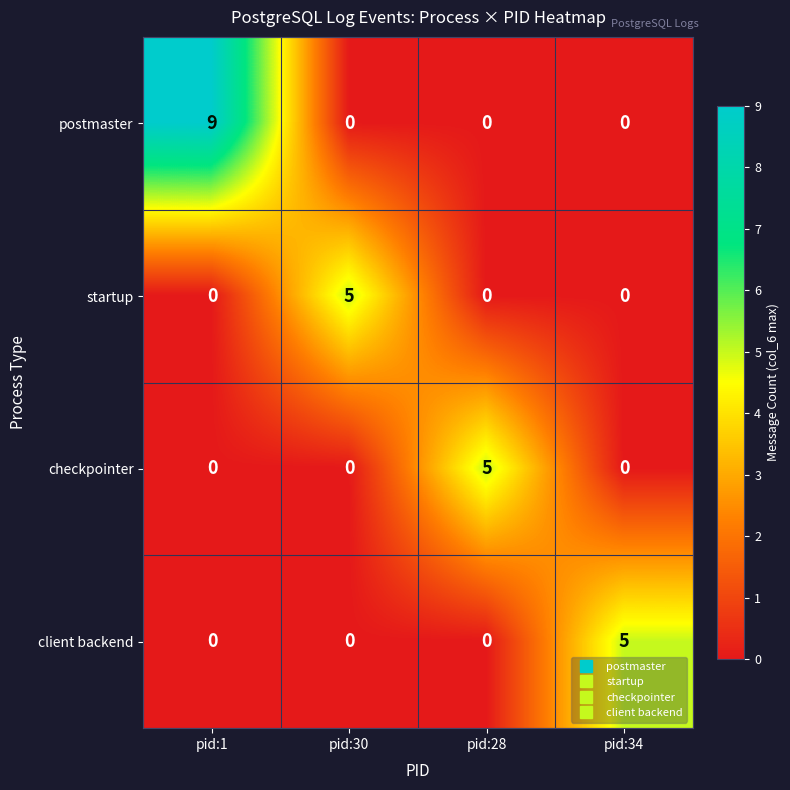

At which category does the chart reach its peak across all series?

pid:1